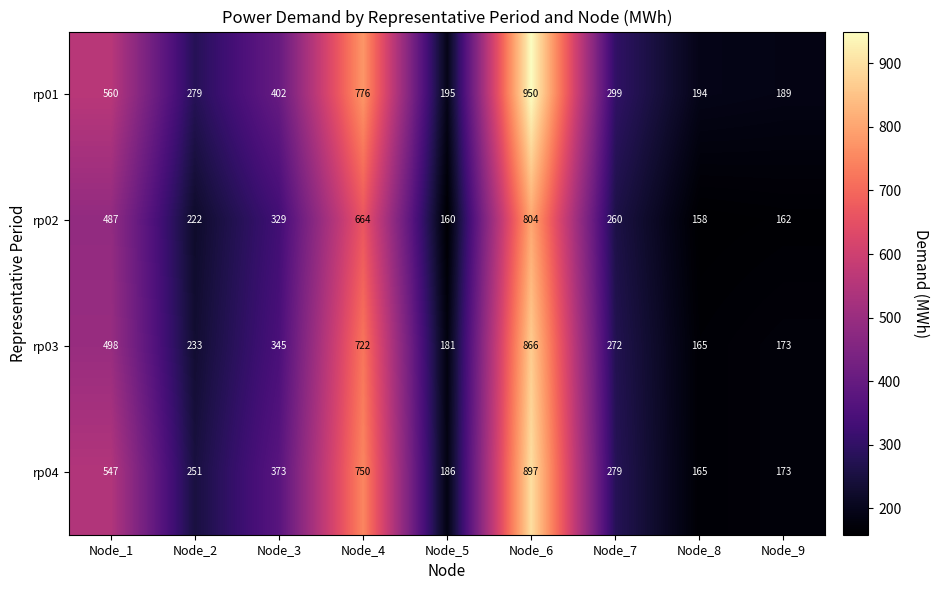

List the series in order of their peak value, lowest first.

rp02, rp03, rp04, rp01